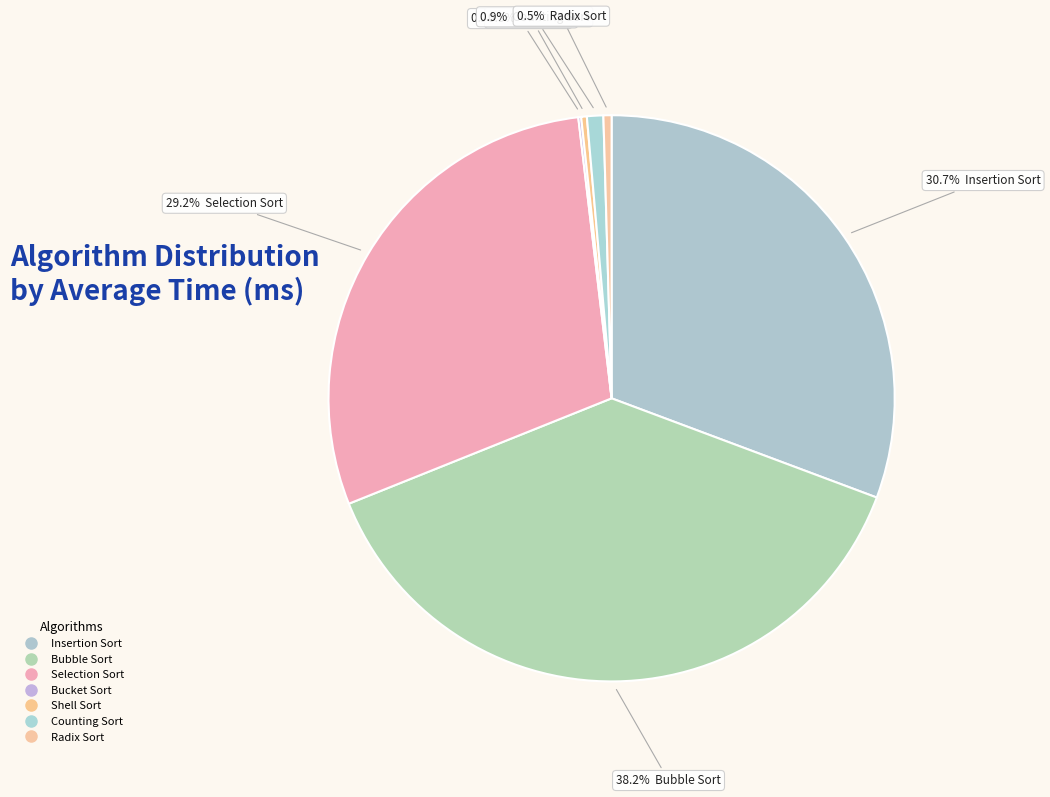

The Counting Sort slice represents 1% of the pie. True or false?

True